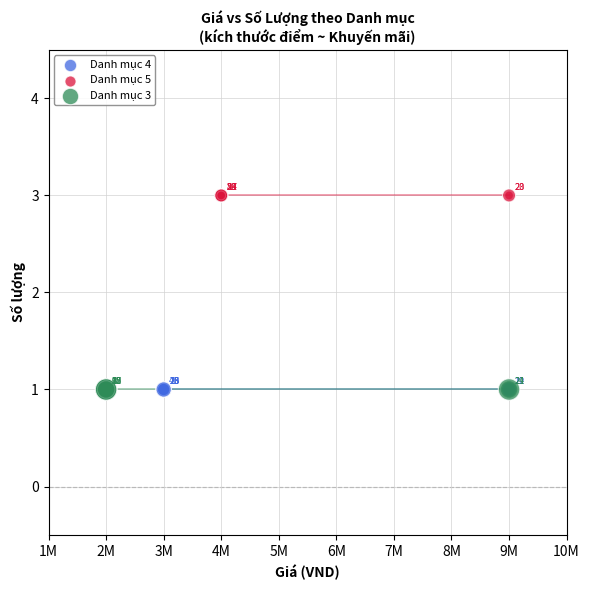

Which series contains the highest Y value?

Danh mục 5